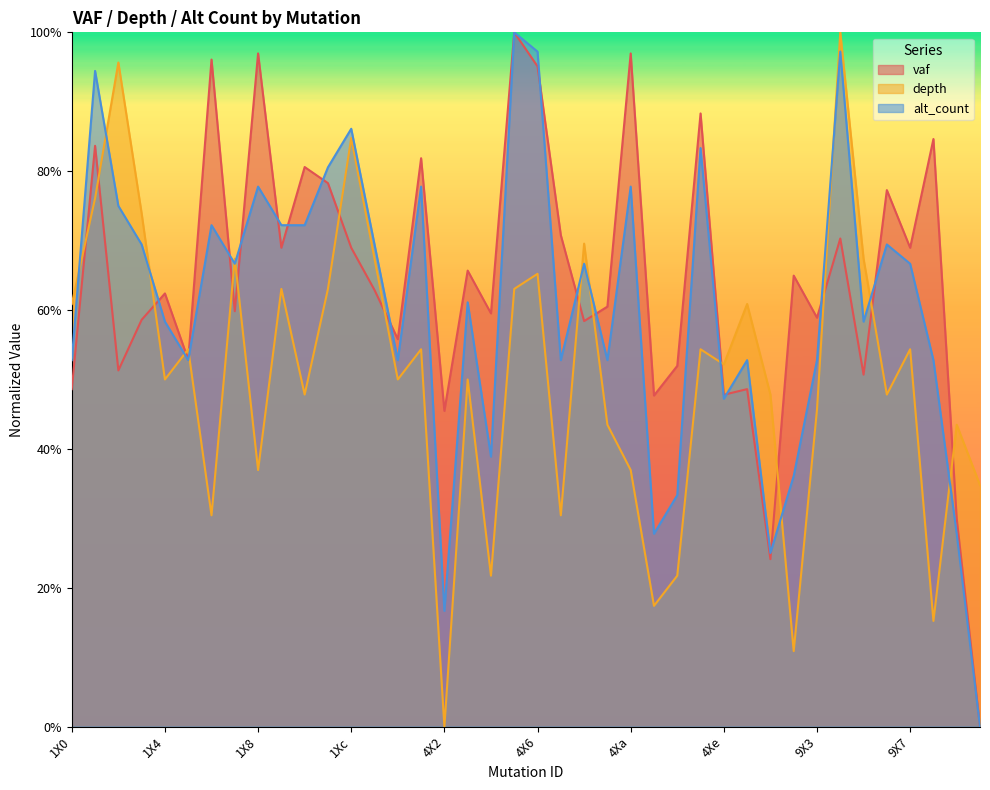

List the labels in order of alt_count value, largest first.

4X5, 4X6, 9X4, 1X1, 1Xc, 4Xd, 1Xb, 1X8, 4X1, 4Xa, 1X2, 1X6, 1X9, 1Xa, 1X3, 1Xd, 9X6, 1X7, 4X8, 9X7, 4X3, 1X4, 9X5, 1X0, 1X5, 4X0, 4X7, 4X9, 9X0, 9X3, 9X8, 4Xe, 4X4, 9X2, 4Xc, 4Xb, 9X9, 9X1, 4X2, 9Xa